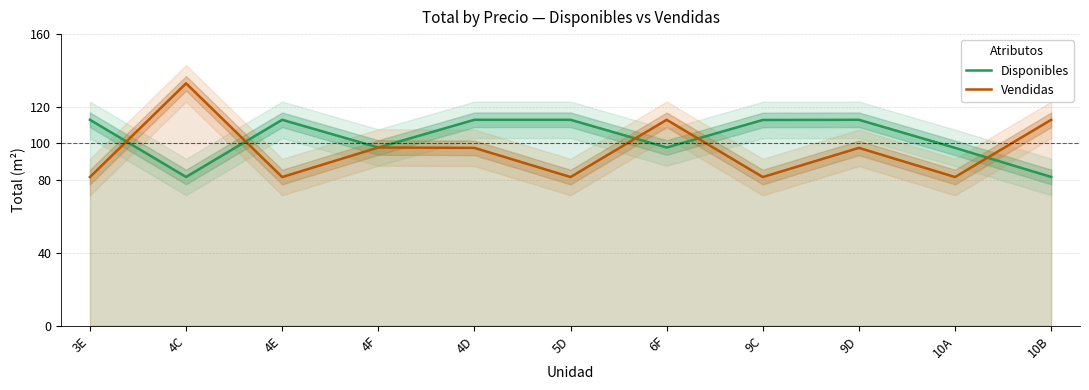

What is the average value of the Disponibles series?

103.1